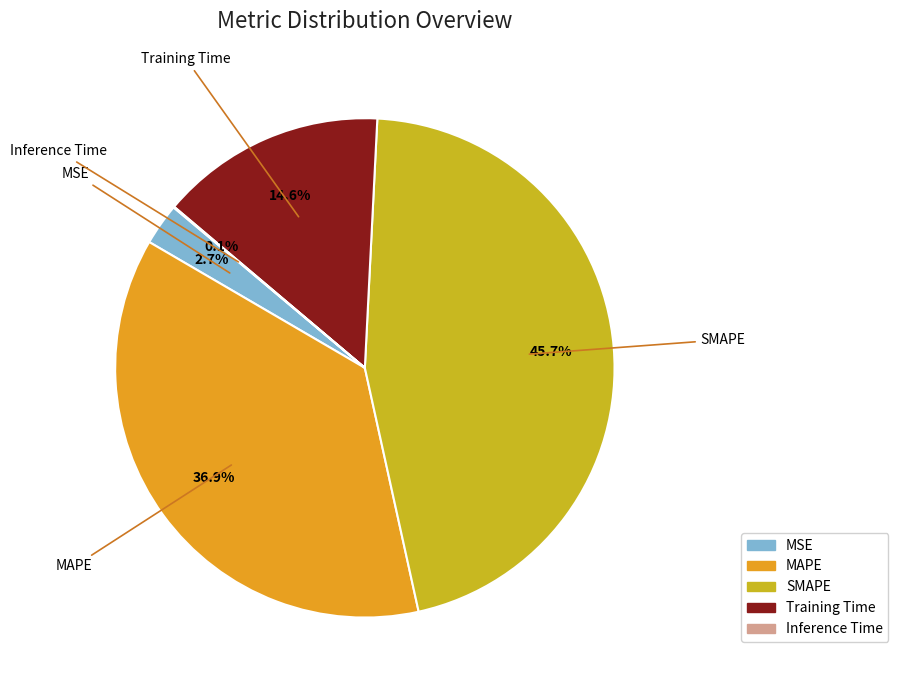

Which has a higher value, MSE or MAPE?

MAPE